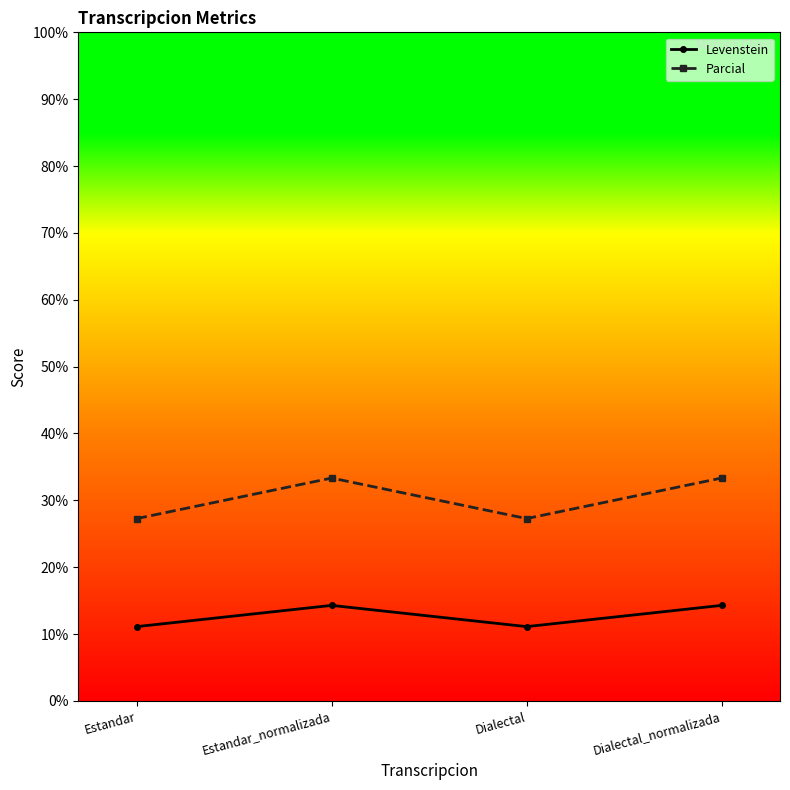

What is the difference between the maximum and second lowest values in the Levenstein series?

3.2